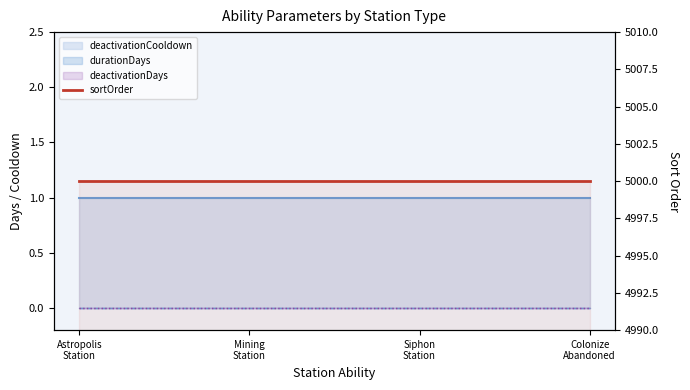

What is the label of the 2nd point from the right?

Siphon
Station